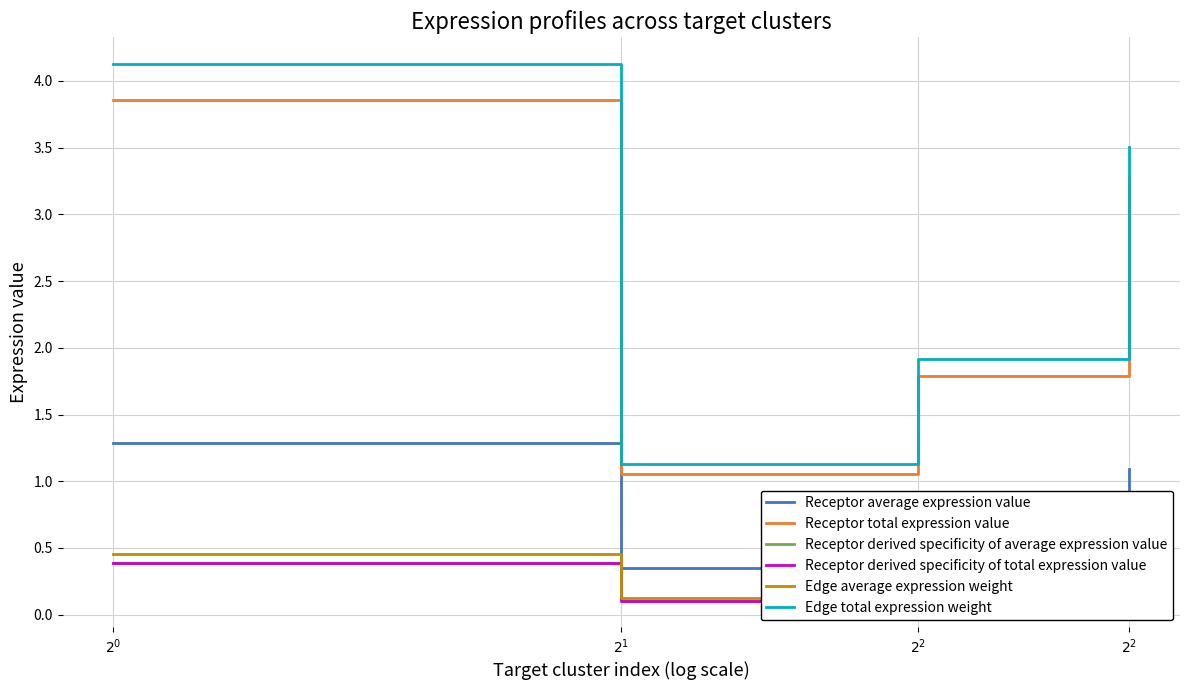

Does the chart display data point markers on the line(s)?

No